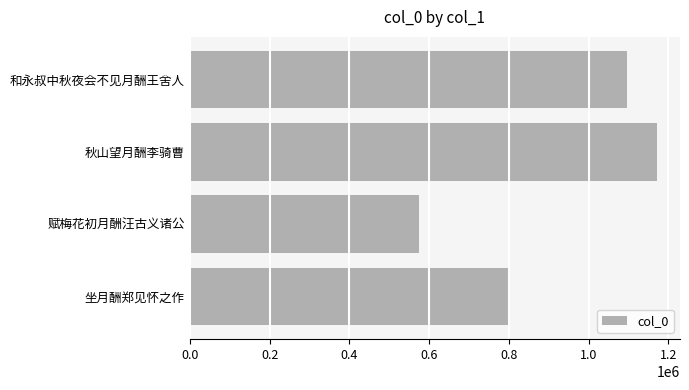

Which label corresponds to the smallest value in the chart?

赋梅花初月酬汪古义诸公